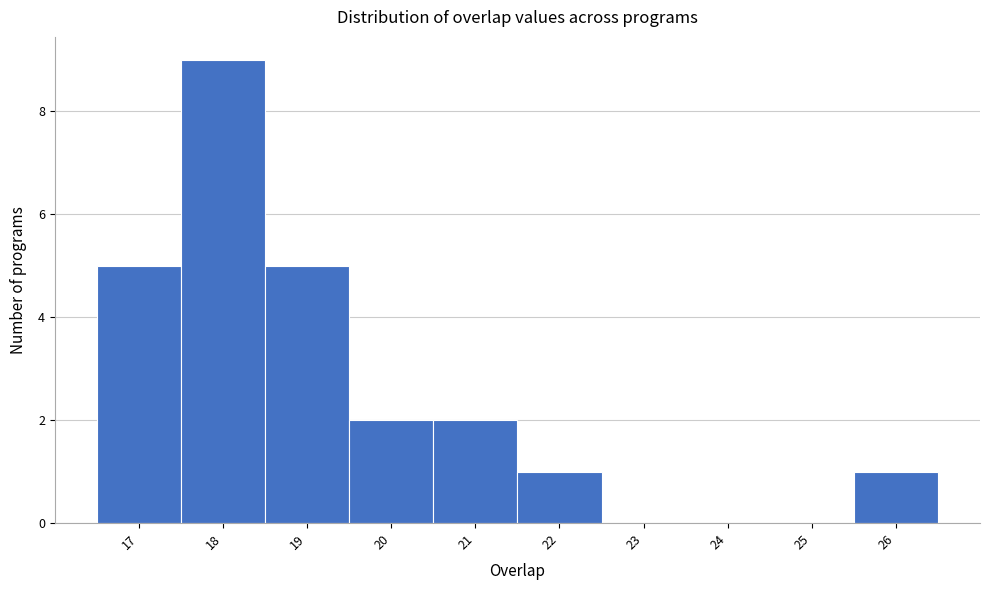

Reading left to right, transcribe this chart: for each bar, give the range it covers on the x-axis and its height. The values are not printed on the chart, so give them approximately, as read against the axis.

16.5 to 17.5: 5
17.5 to 18.5: 9
18.5 to 19.5: 5
19.5 to 20.5: 2
20.5 to 21.5: 2
21.5 to 22.5: 1
22.5 to 23.5: 0
23.5 to 24.5: 0
24.5 to 25.5: 0
25.5 to 26.5: 1